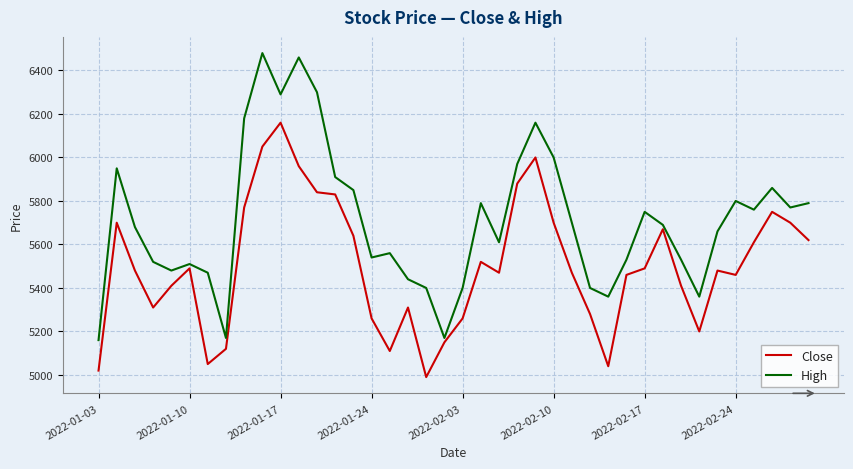

What is the greatest value displayed?

6480